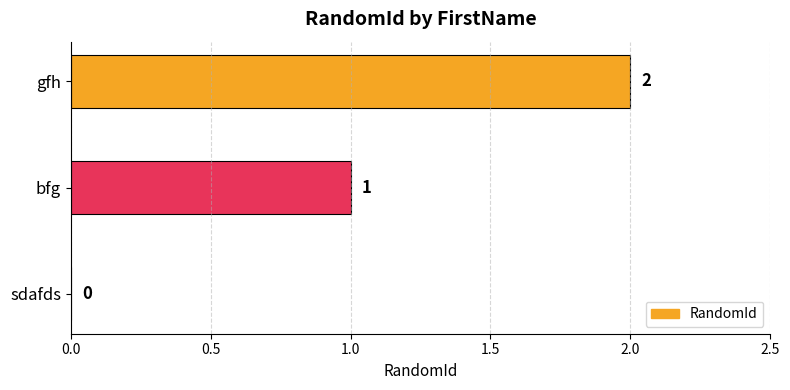

How many values are between 0 and 2?

3